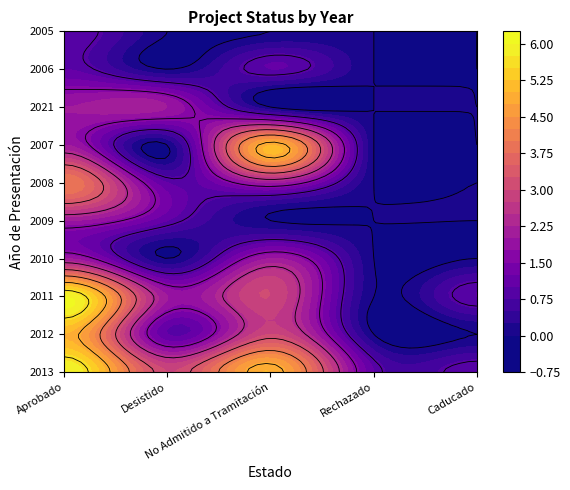

List the labels in order of No Admitido a Tramitación value, smallest first.

1, 2, 3, 4, 5, 6, 7, 8, 9, 0